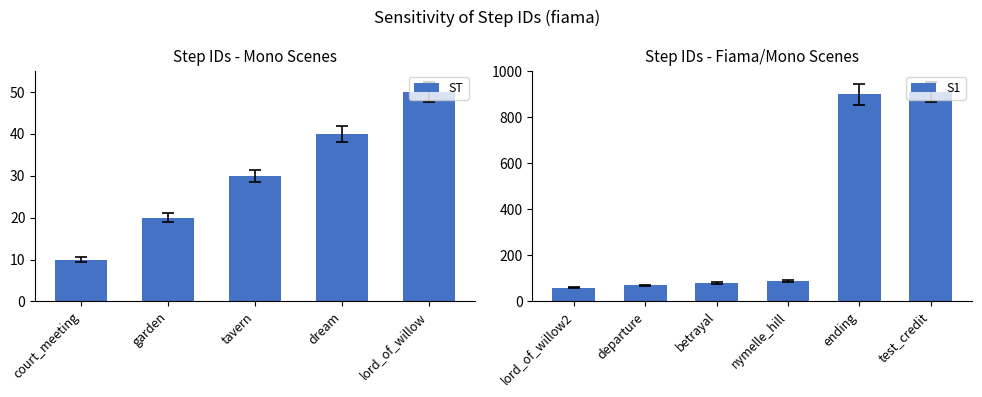

Which has a higher value, lord_of_willow or ending?

ending